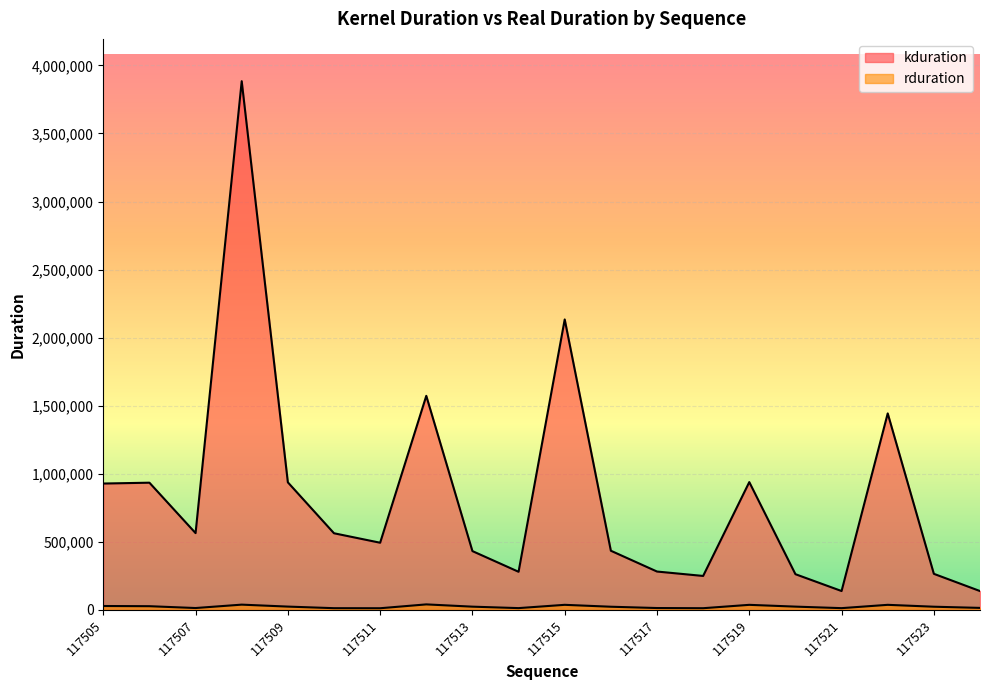

At how many categories does at least one series exceed 2648612?

1